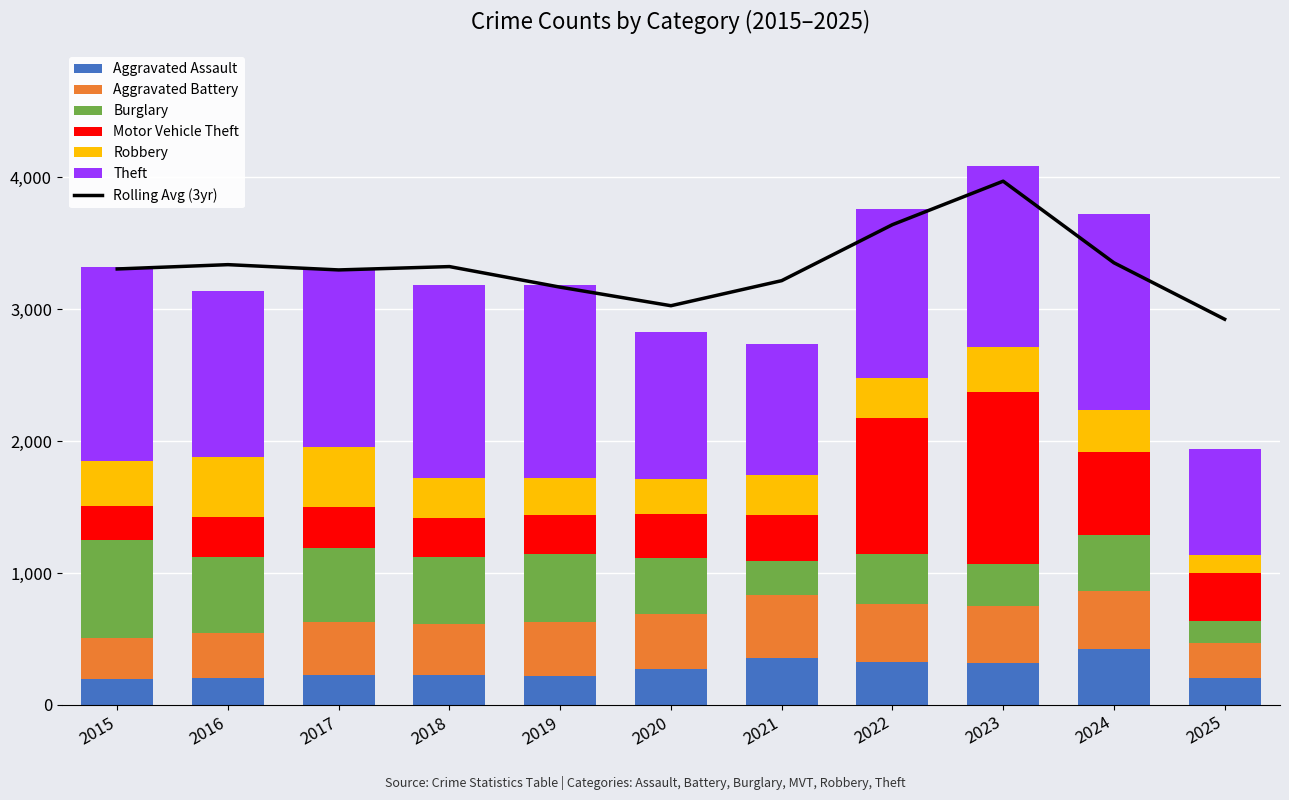

What are all the series names shown in the legend?

Aggravated Assault, Aggravated Battery, Burglary, Motor Vehicle Theft, Robbery, Theft